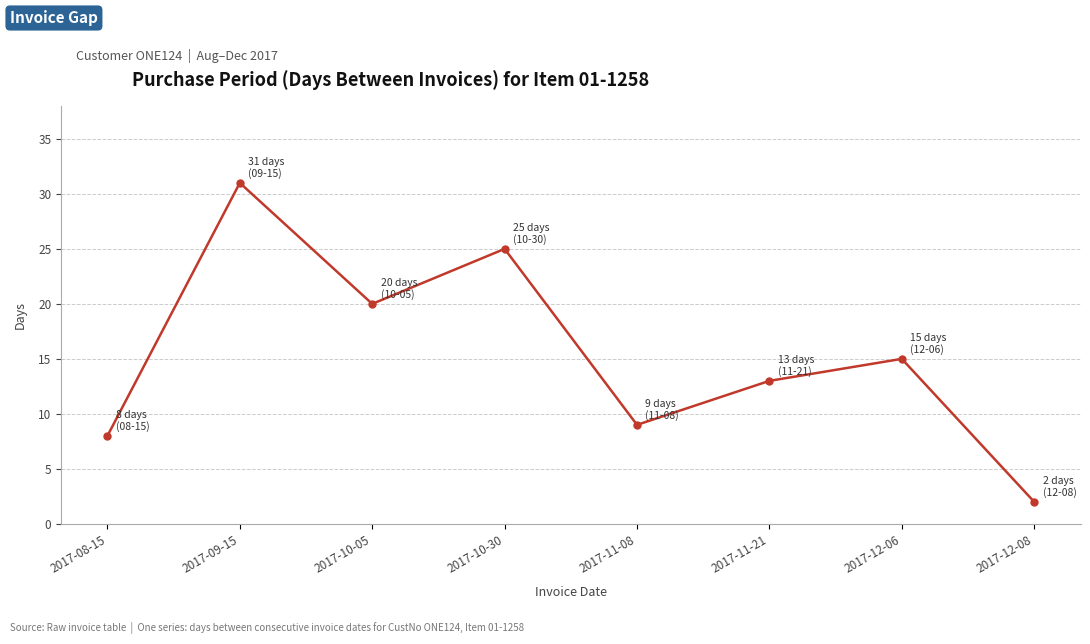

Reading left to right, extract all data points from this chart.

8	31	20	25	9	13	15	2